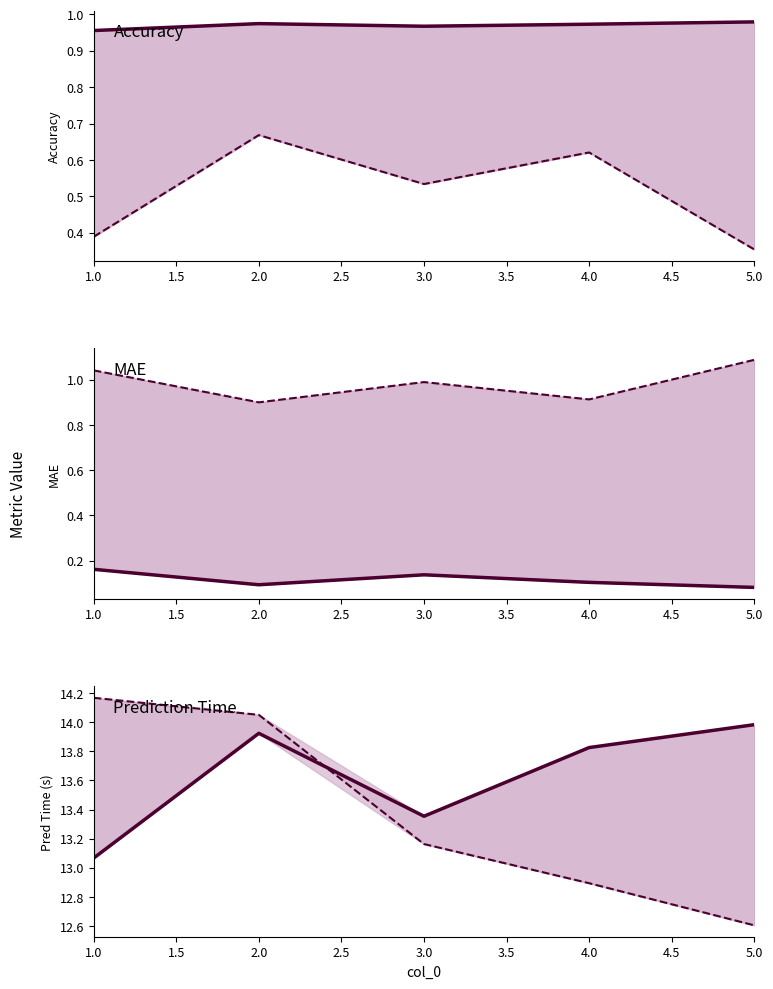

What is the minimum value shown in the chart?

0.1